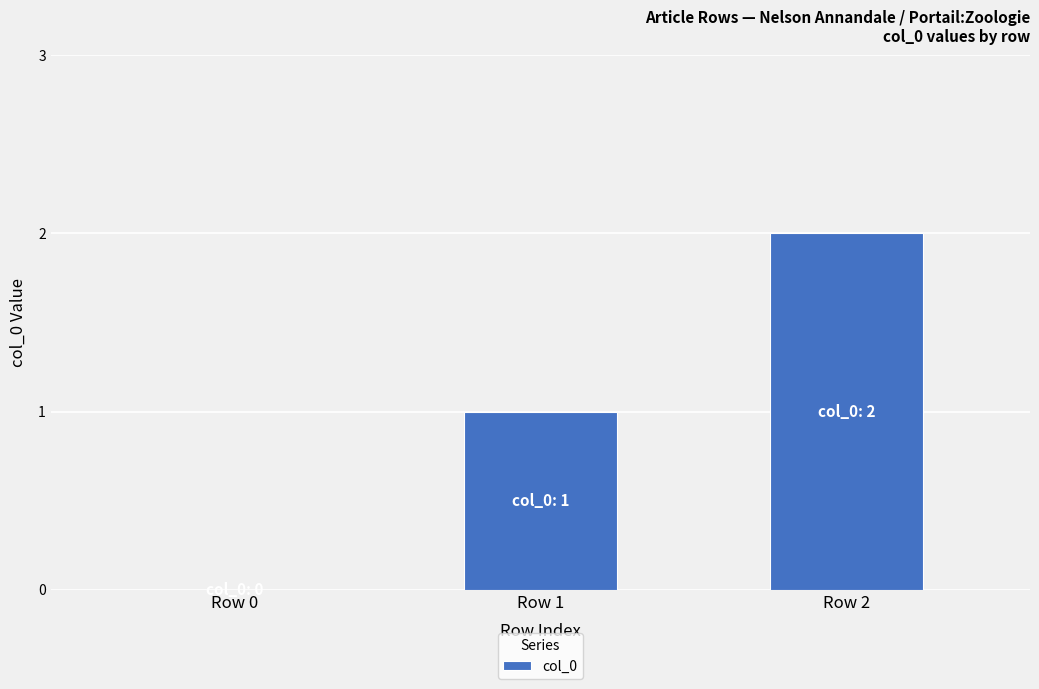

Are the bars horizontal?

No